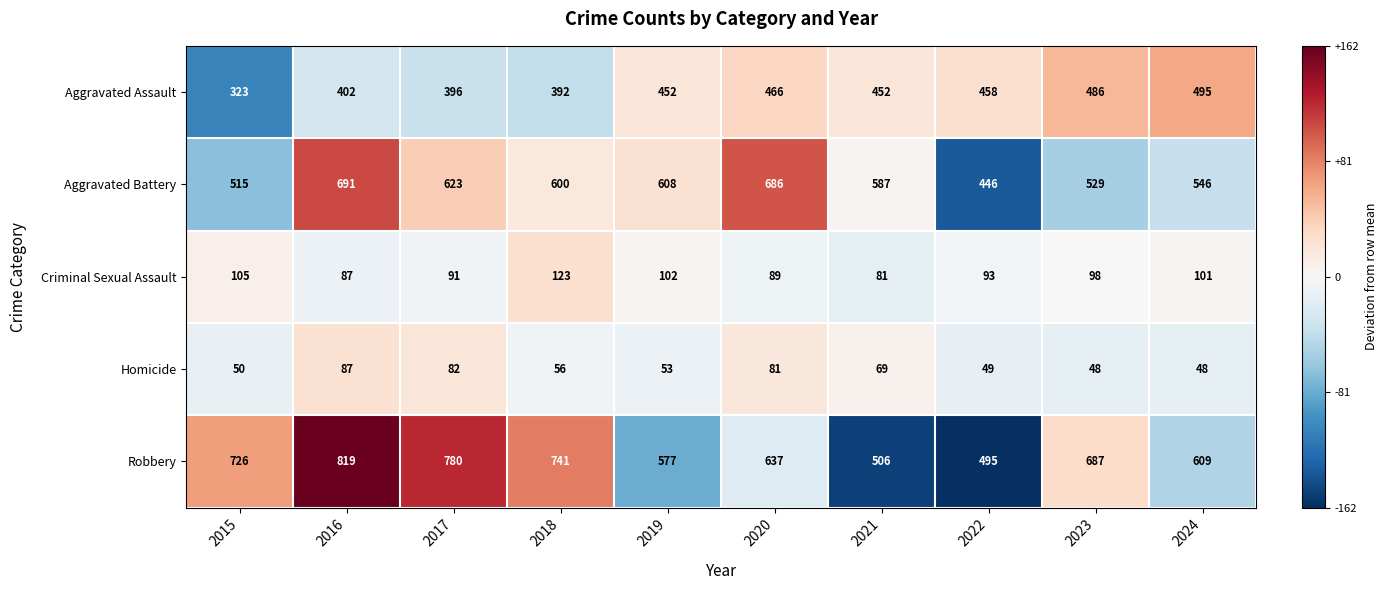

At which label is Aggravated Battery closest to 568?

2021